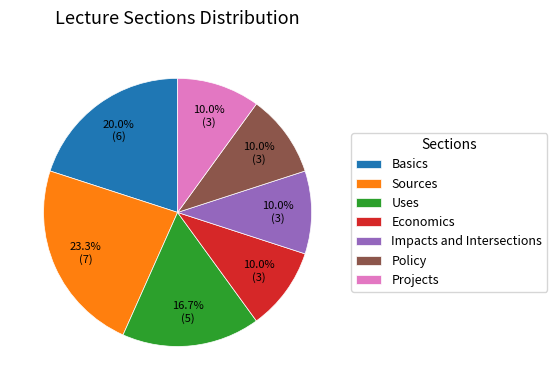

To the nearest percent, what is the average slice percentage?

14%